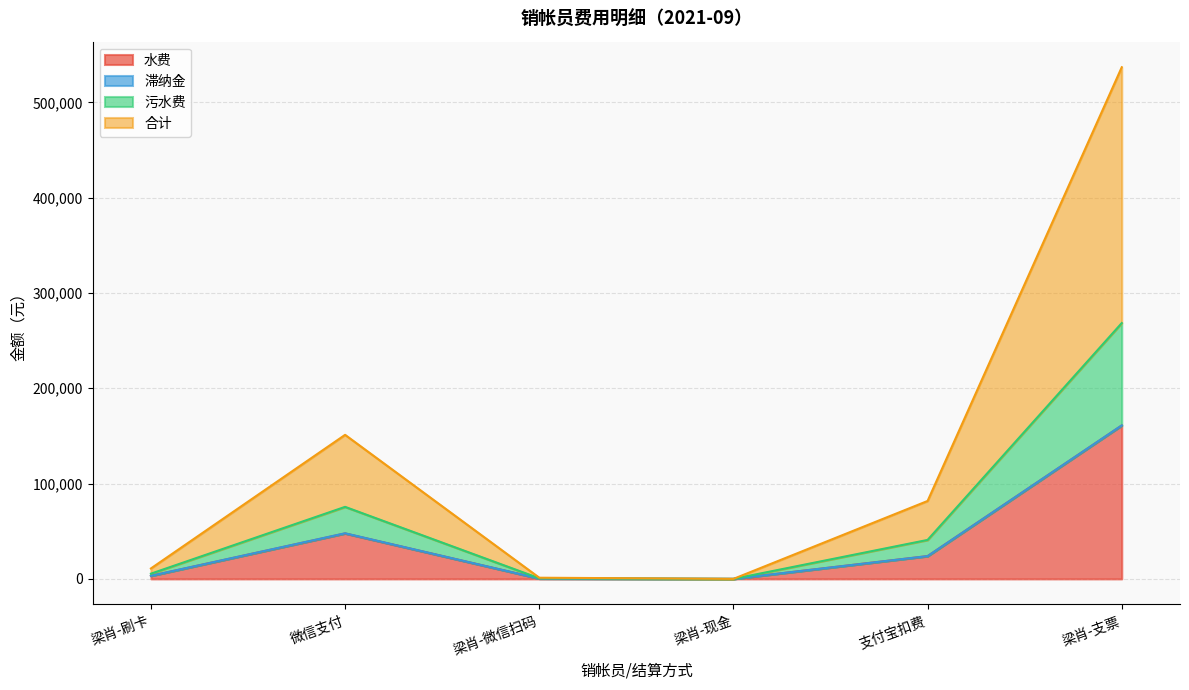

What is the label of the 3rd point from the left?

梁肖-微信扫码